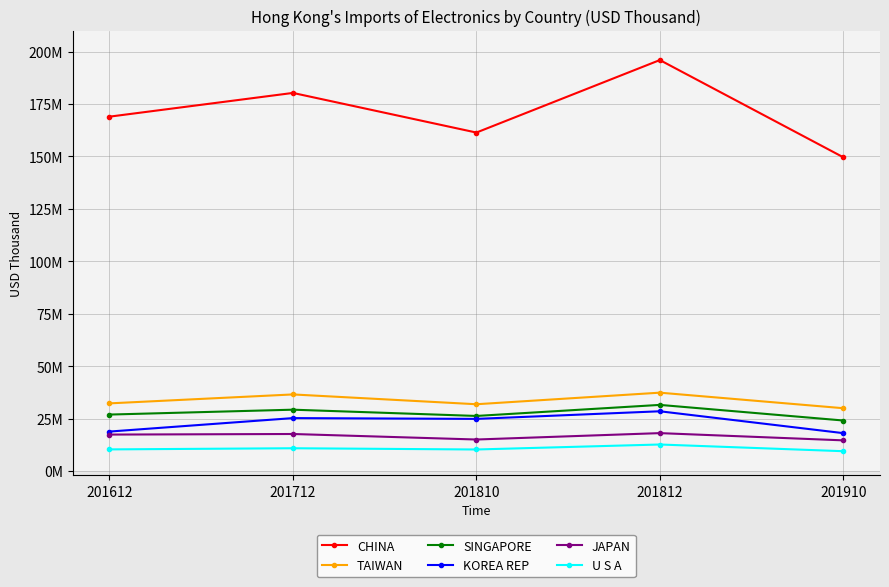

The TAIWAN series shows 29925822.9 at 201910. True or false?

True